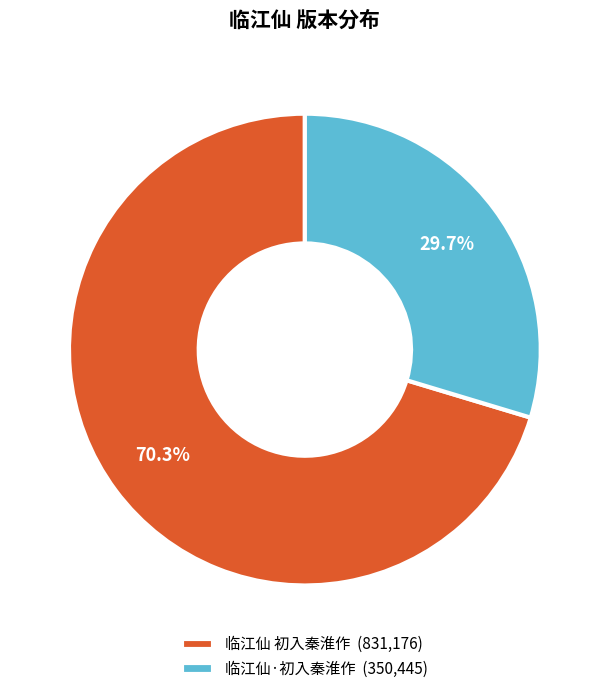

Between 临江仙 初入秦淮作 and 临江仙·初入秦淮作, which is larger?

临江仙 初入秦淮作